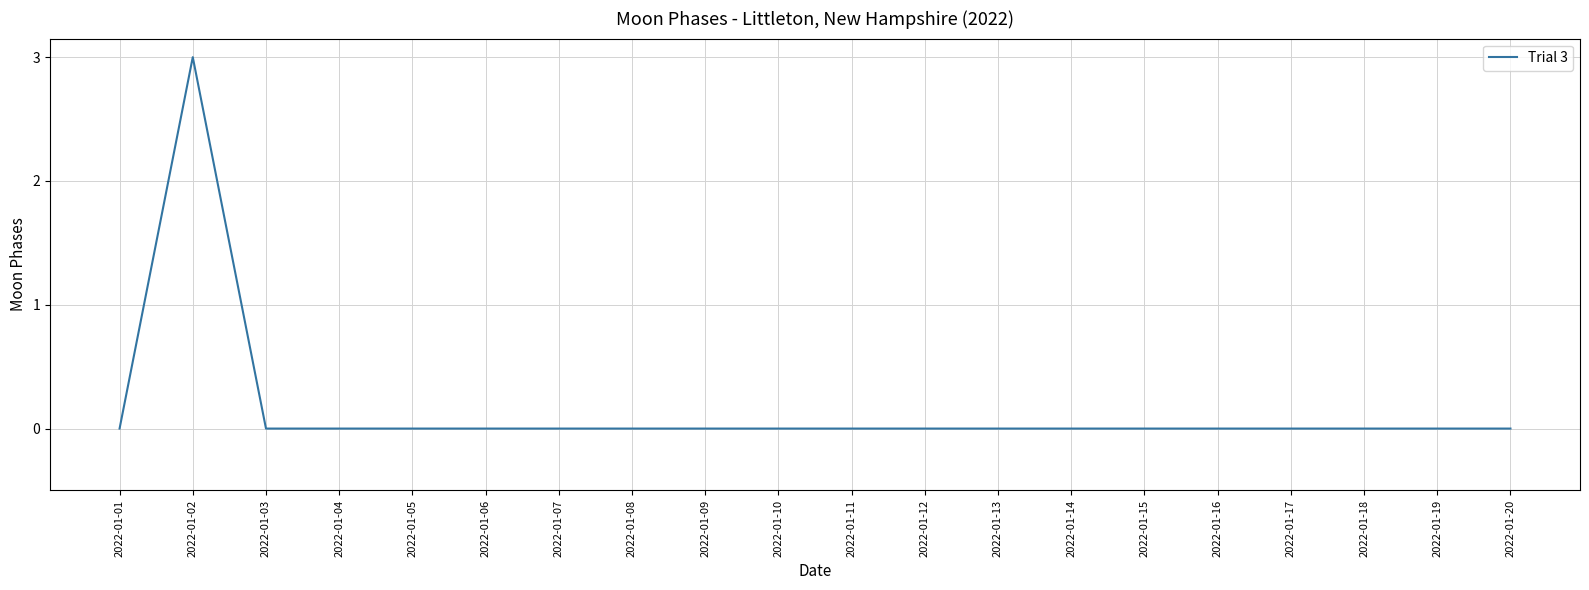

Is it true that the value at 2022-01-08 is 0?

True